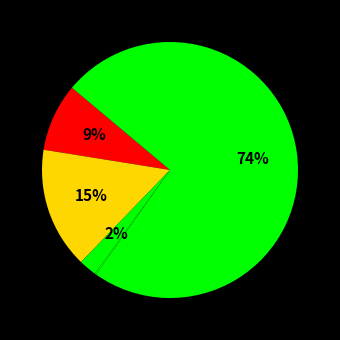

Is there any slice that represents more than half of the pie?

Yes